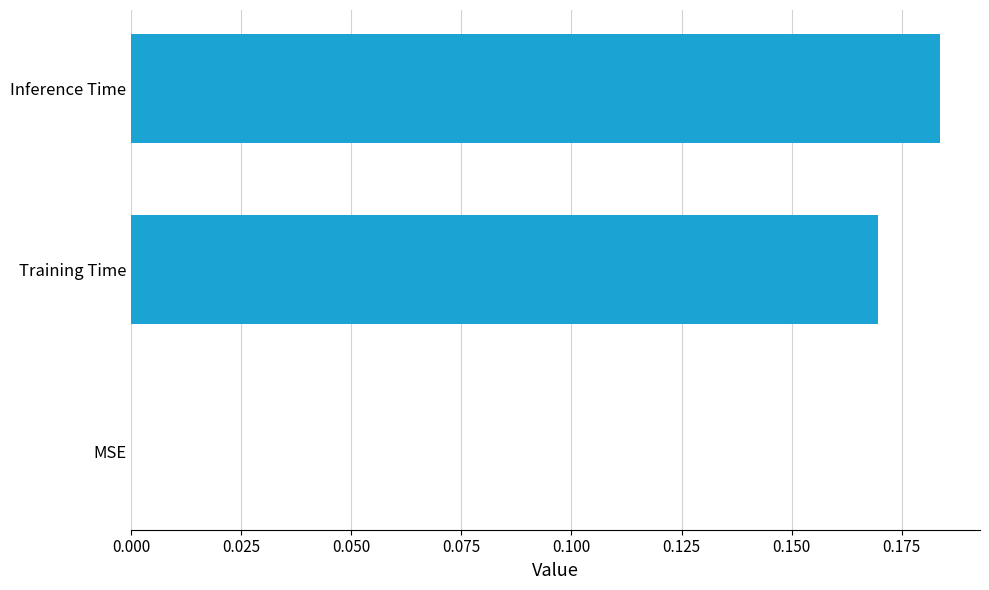

What is the sum of all values?

0.4